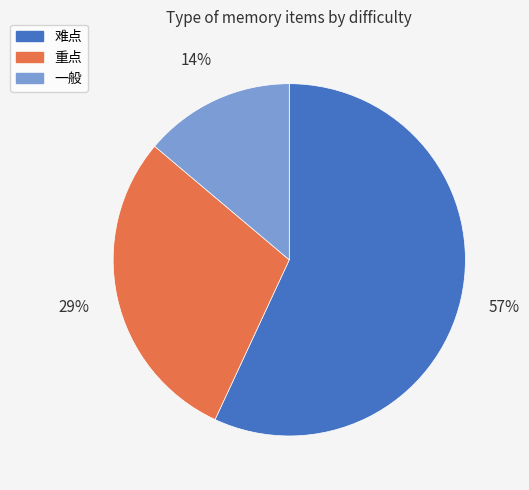

To the nearest percent, what is the average slice percentage?

33%